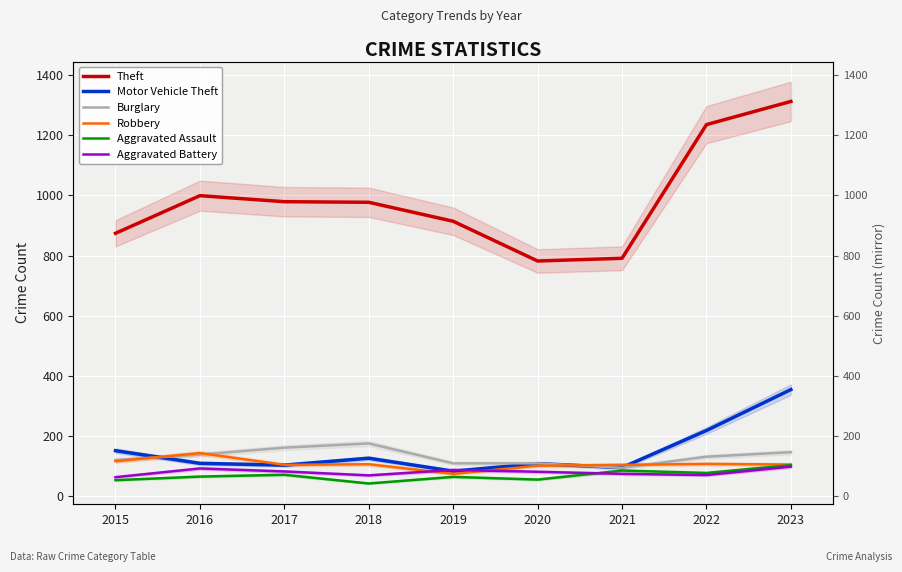

Is it true that Aggravated Battery equals 99 at 2023?

True